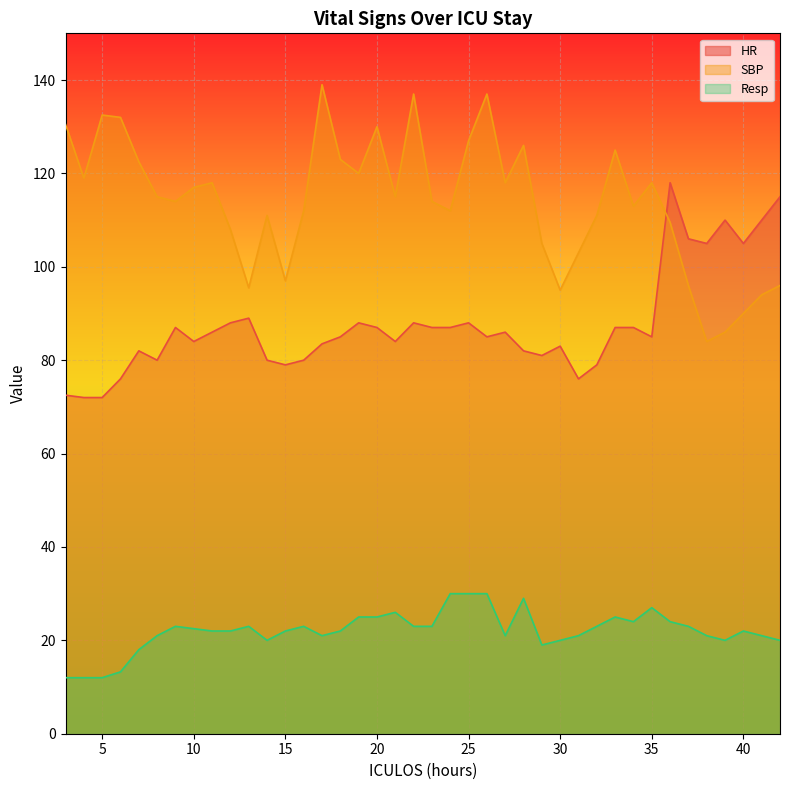

What is the highest value of the Resp series?

30.0